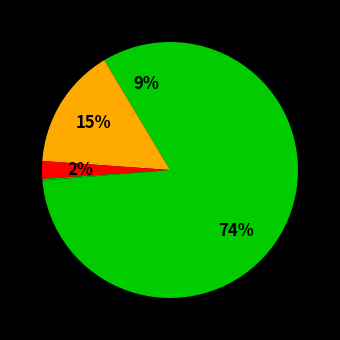

To the nearest percent, what is the difference between the largest and smallest slice percentages?

74%